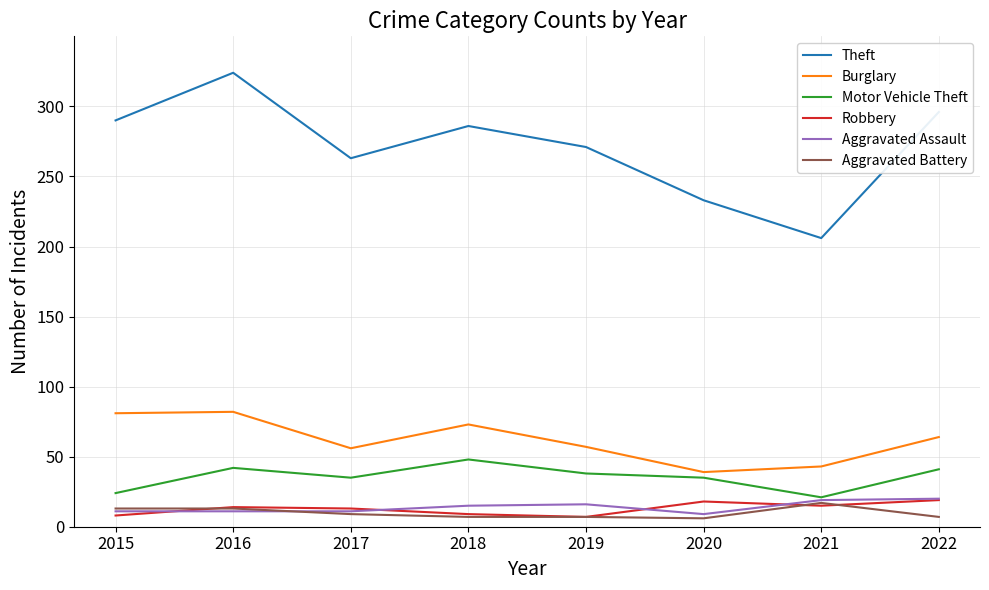

What is the total value across all series at 2020?

340